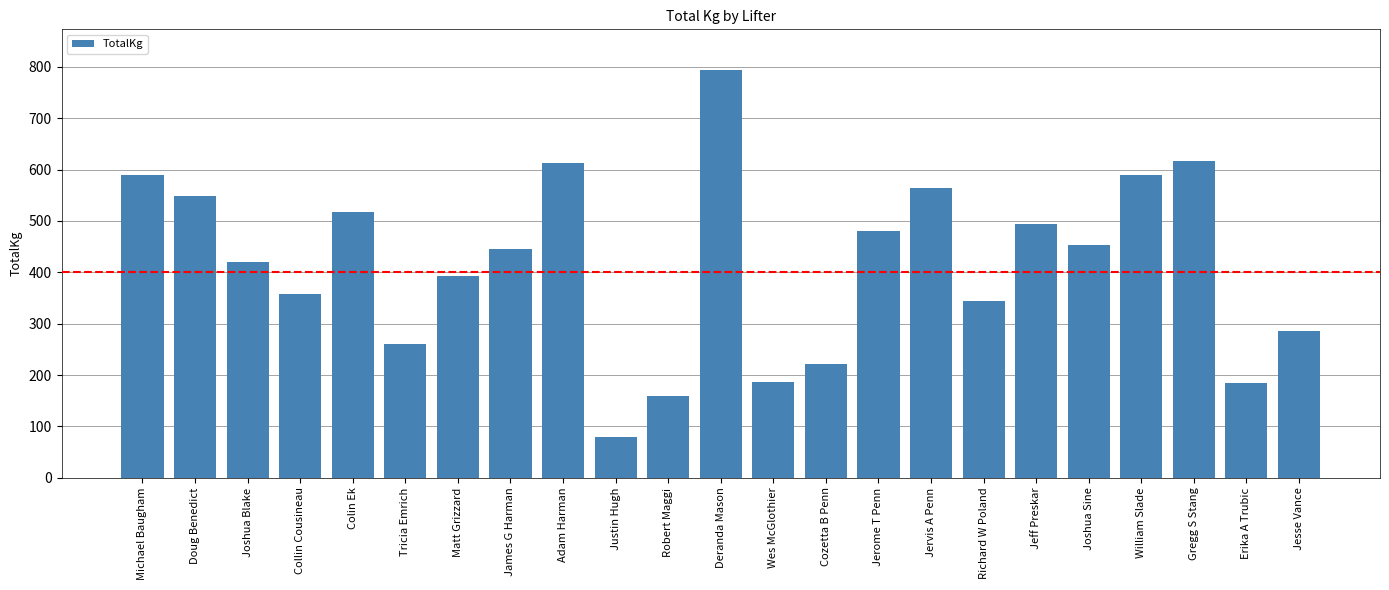

What is the greatest value displayed?

793.8